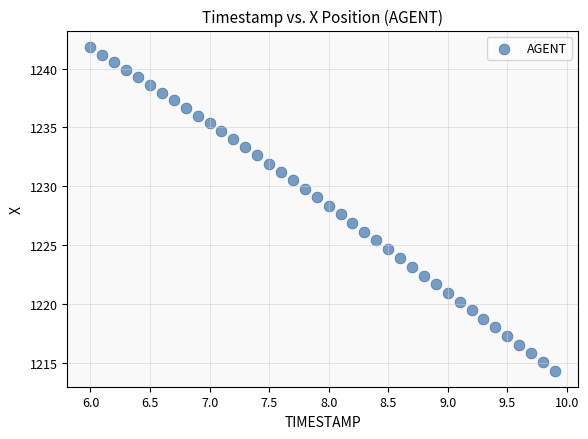

What is the range of Y values (max minus min)?

27.5